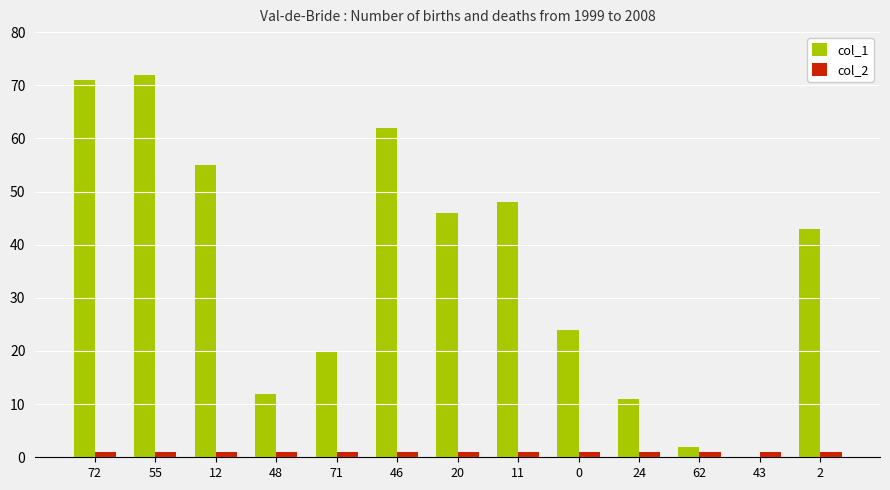

Count the number of categories in the chart.

13